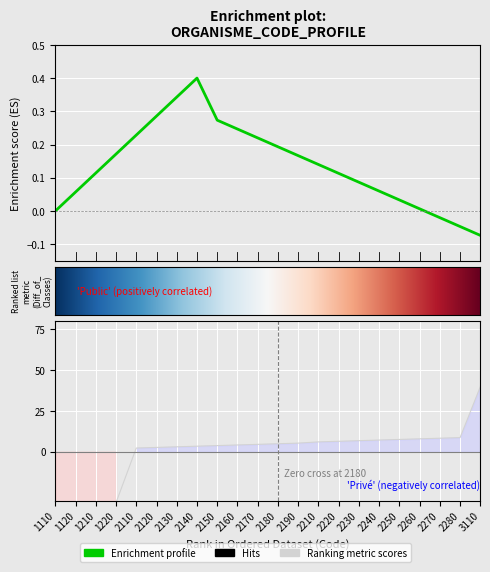

Reading left to right, list all the values displayed in this chart.

1110=-35.2	1120=-34.8	1210=-31.5	1220=-31.1	2110=2.3	2120=2.7	2130=3.0	2140=3.4	2150=3.8	2160=4.2	2170=4.5	2180=4.9	2190=5.3	2210=6.0	2220=6.4	2230=6.8	2240=7.2	2250=7.5	2260=7.9	2270=8.3	2280=8.7	3110=39.8